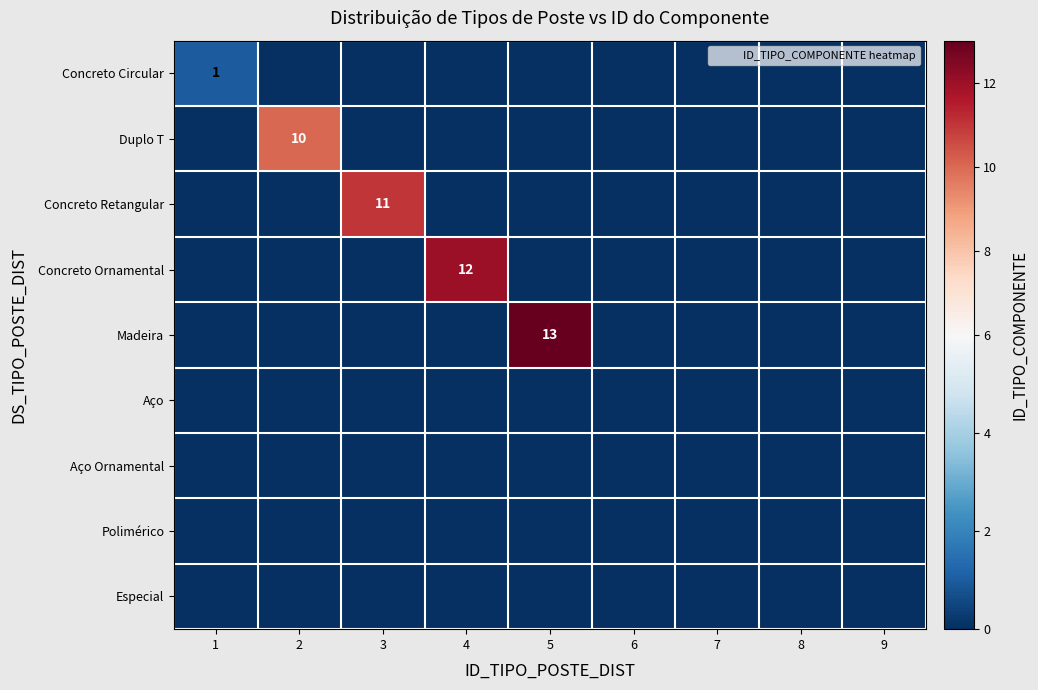

What is the difference between the maximum and minimum values in the Concreto Ornamental series?

12